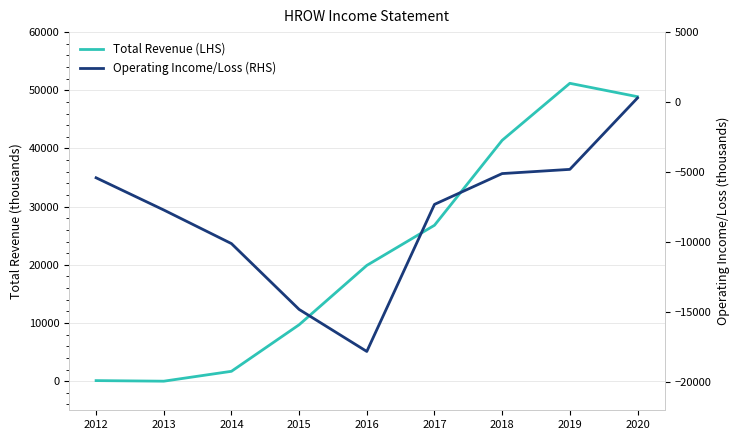

What is the maximum value shown in the chart?

51200